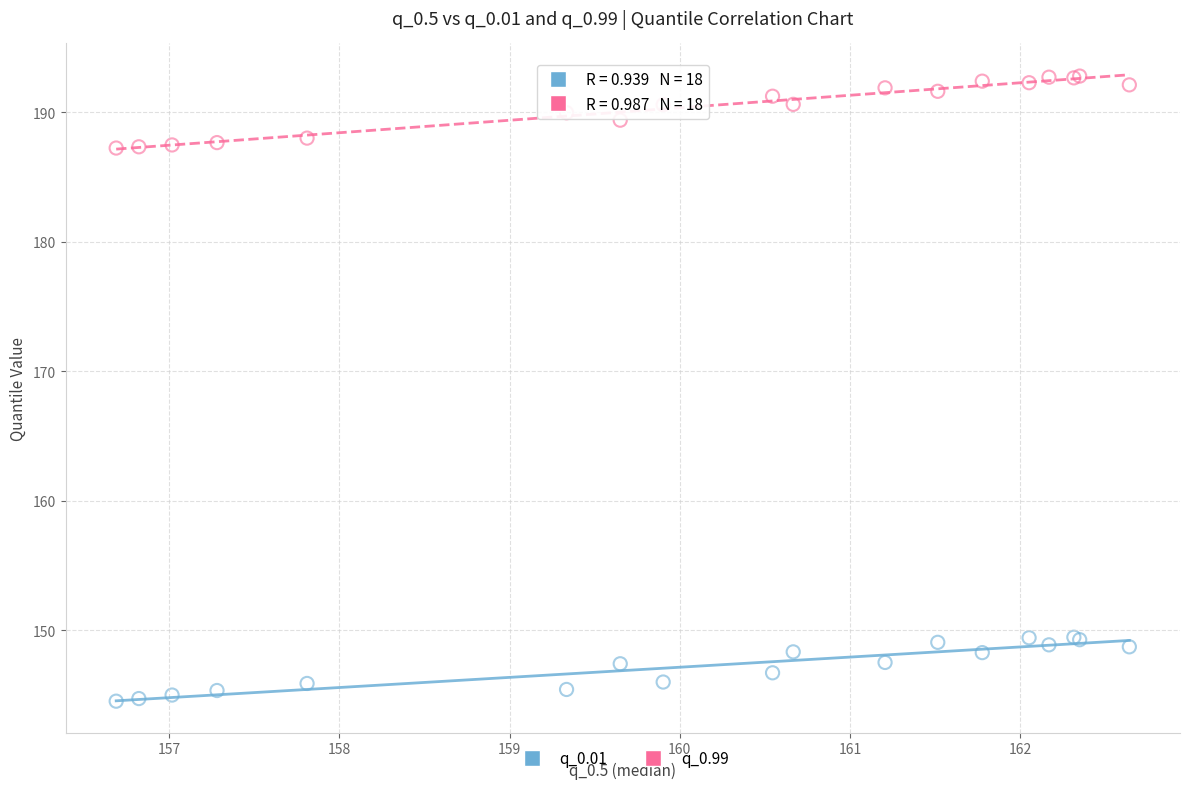

Which series has the largest Y range (max minus min)?

q_0.99